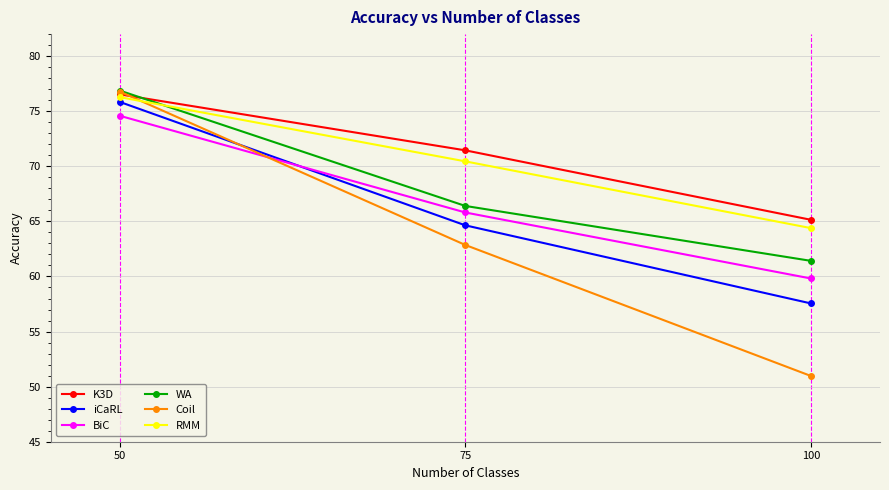

What is the value of the BiC point at the 1st from the left?

74.6